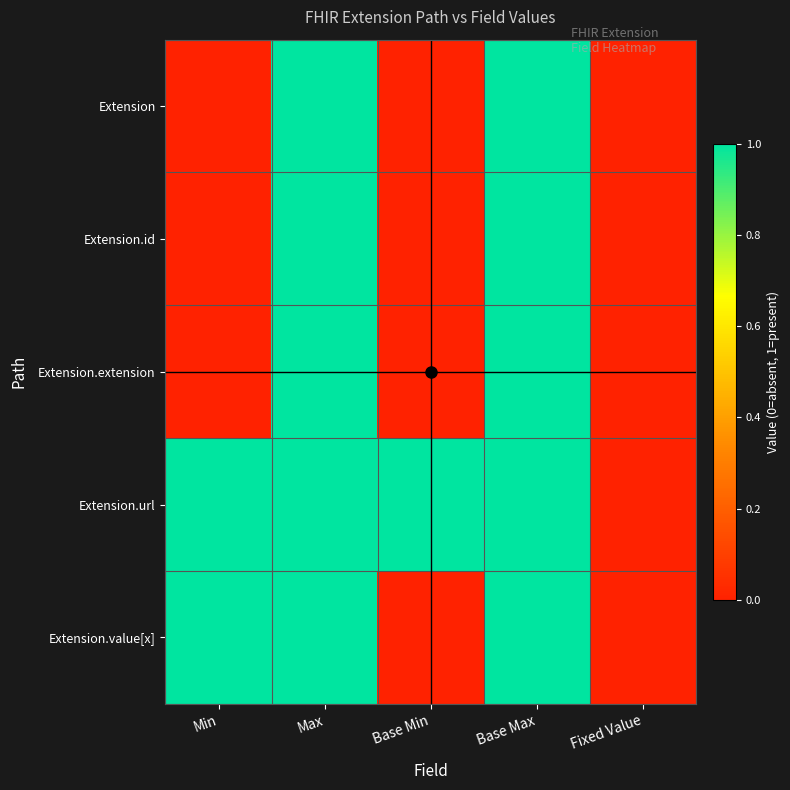

What is the total value across all series at Min?

2